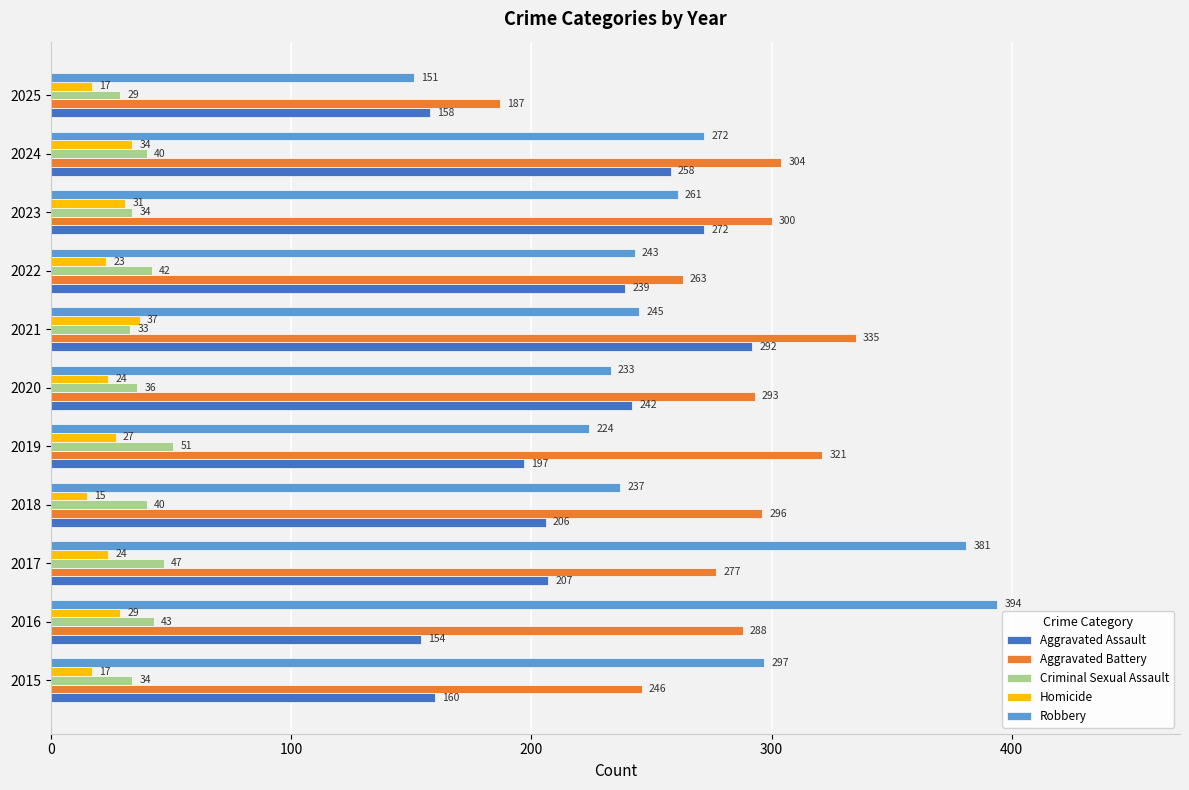

Which series has the widest spread of values?

Robbery